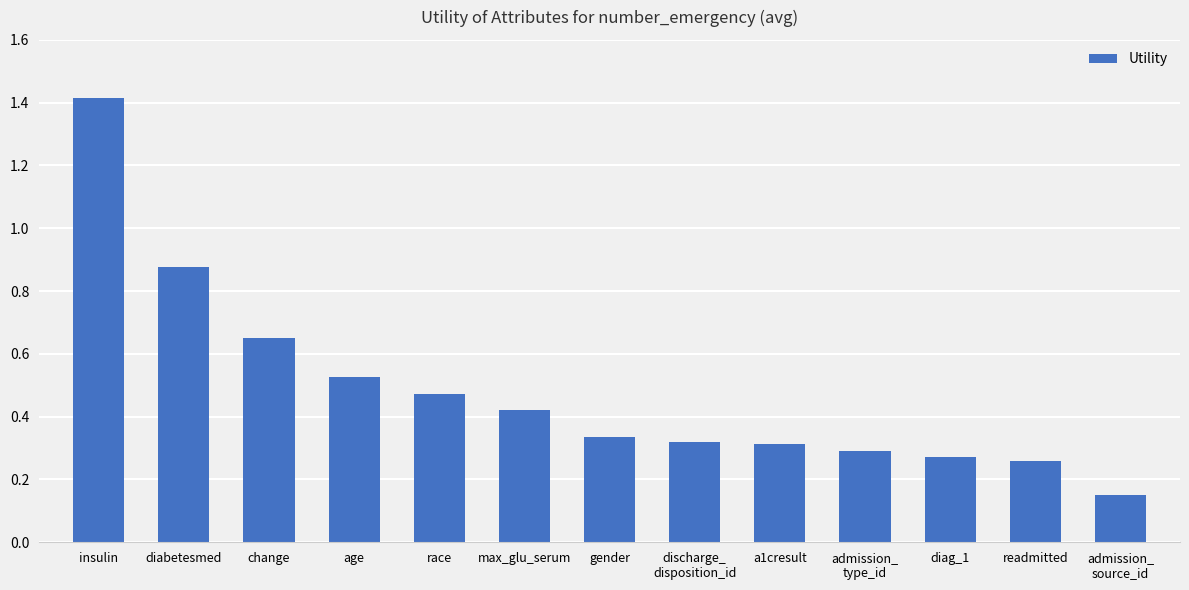

The value at gender is 0.3. True or false?

True